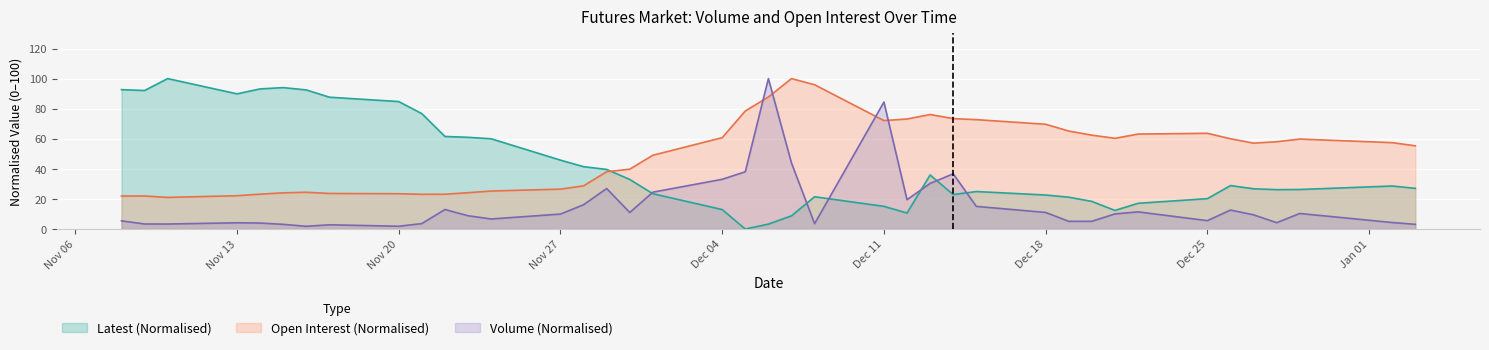

At how many categories does at least one series exceed 46?

36